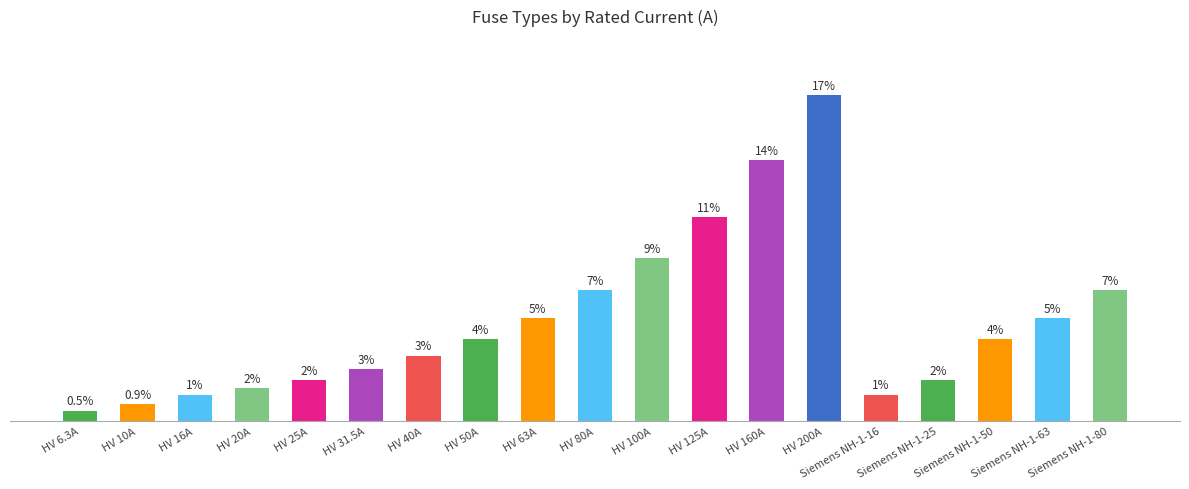

What is the change in value from HV 50A to HV 80A?

+30.0